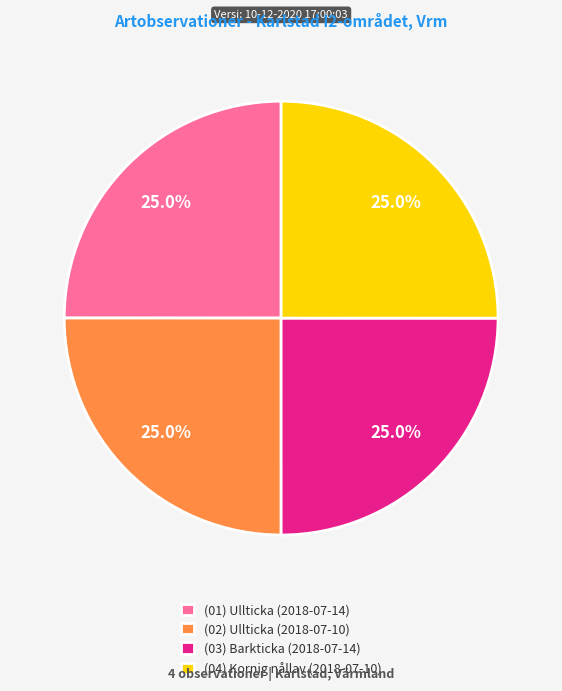

How much of the chart is everything except (03) Barkticka (2018-07-14)?

75.0%